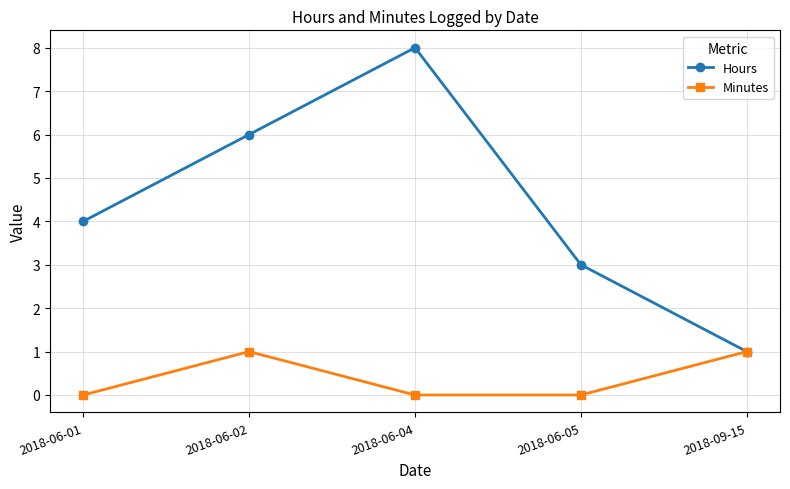

How many interior local peaks does the Minutes series have?

1